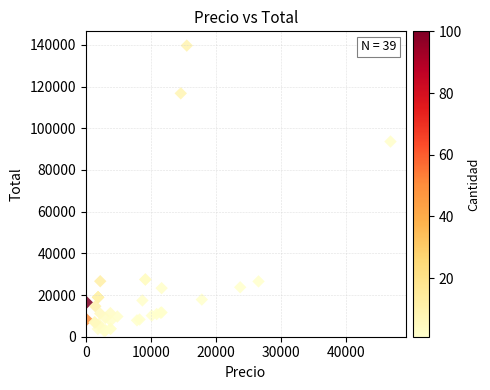

What Y value in the scatter plot is closest to 71247?

93651.6